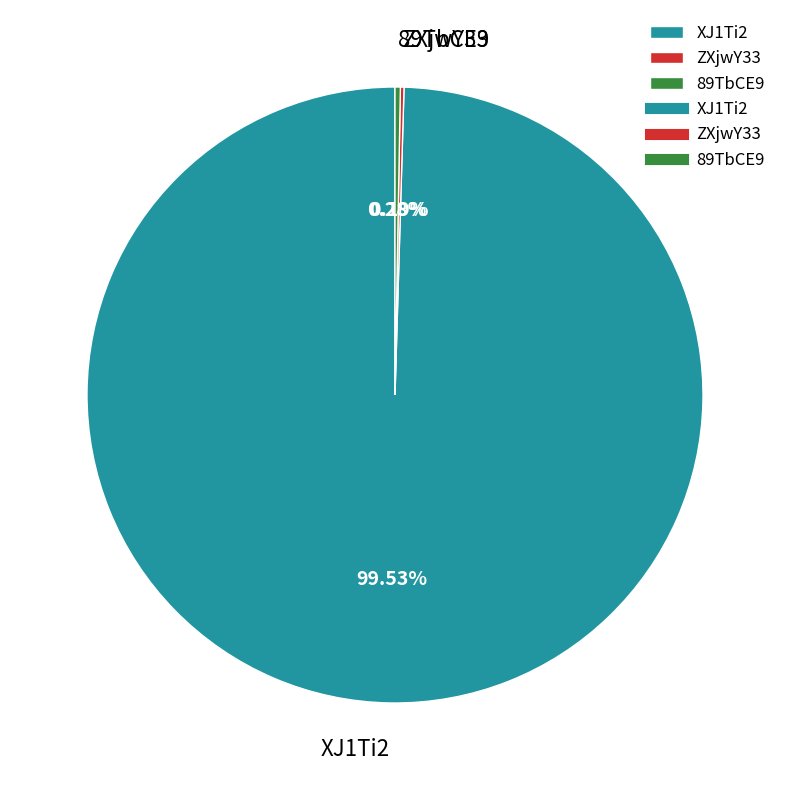

To the nearest percent, what is the average slice percentage?

33%